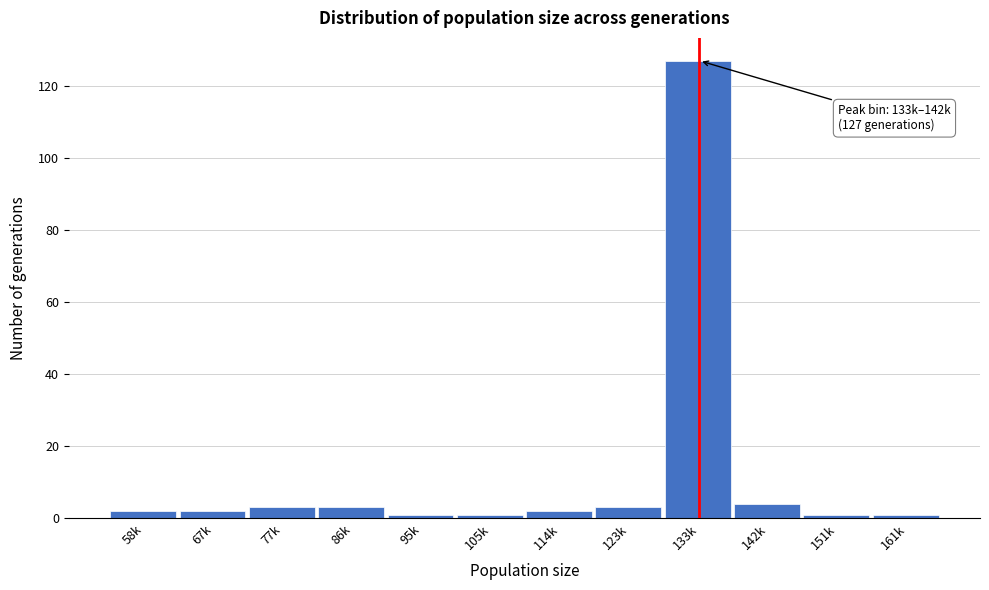

Reading left to right, extract all data points from this chart.

2	2	3	3	1	1	2	3	127	4	1	1